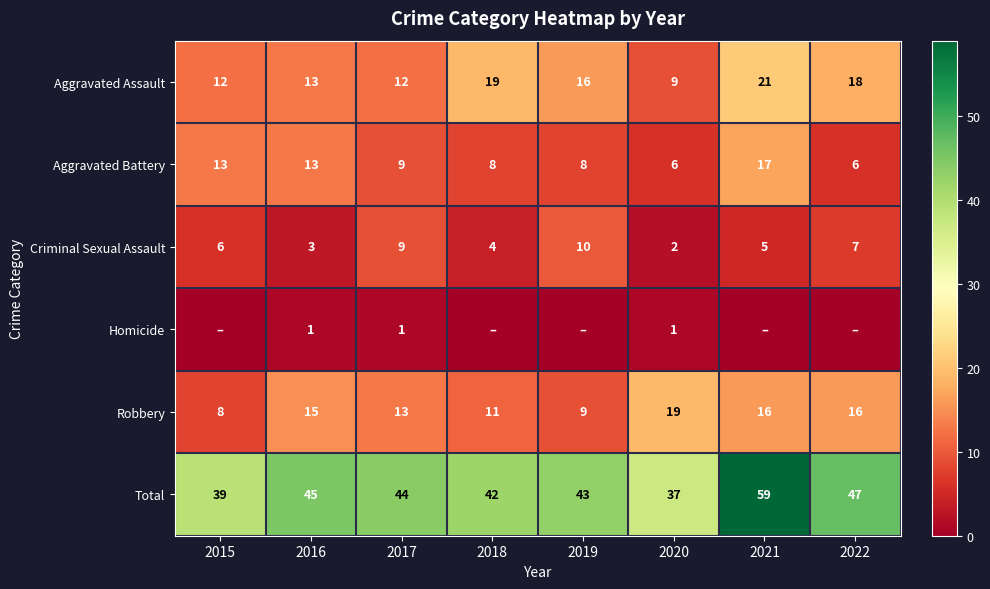

At which category is the sum across all series the highest?

2021